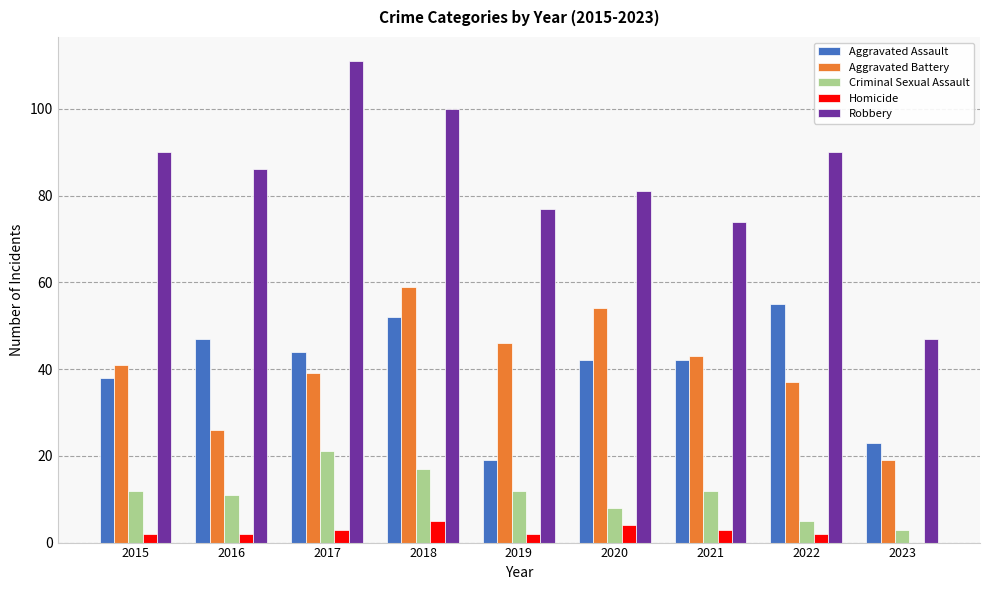

Read the Criminal Sexual Assault value at 2018, to the nearest 10.

20